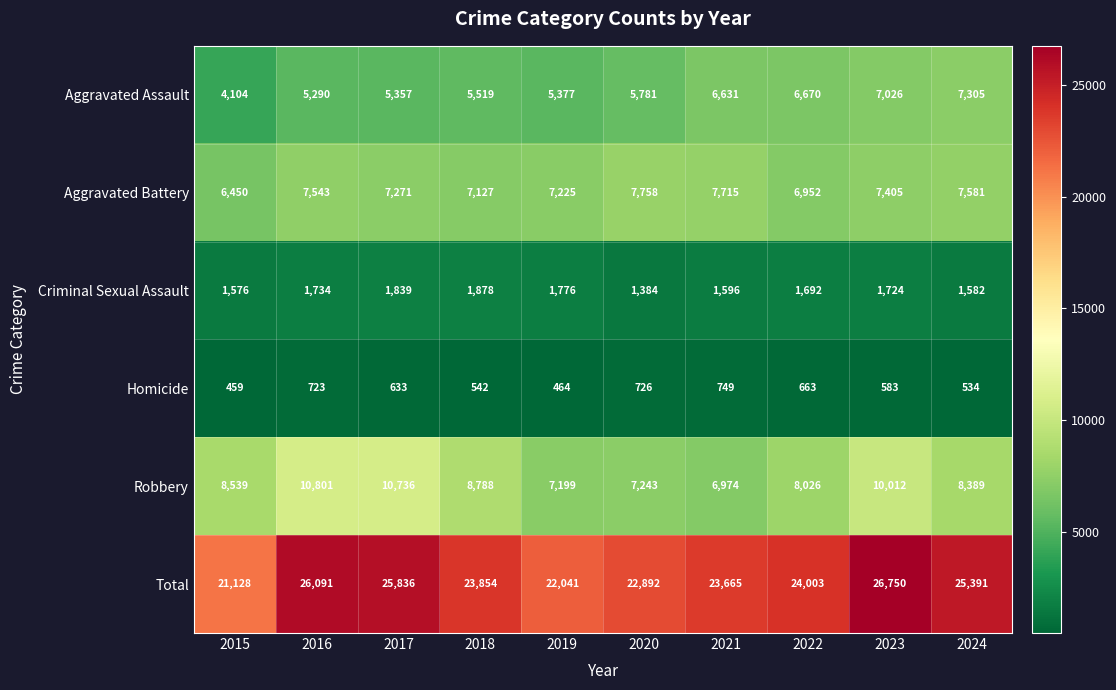

True or false: Criminal Sexual Assault has a value of 420 at 2024.

False